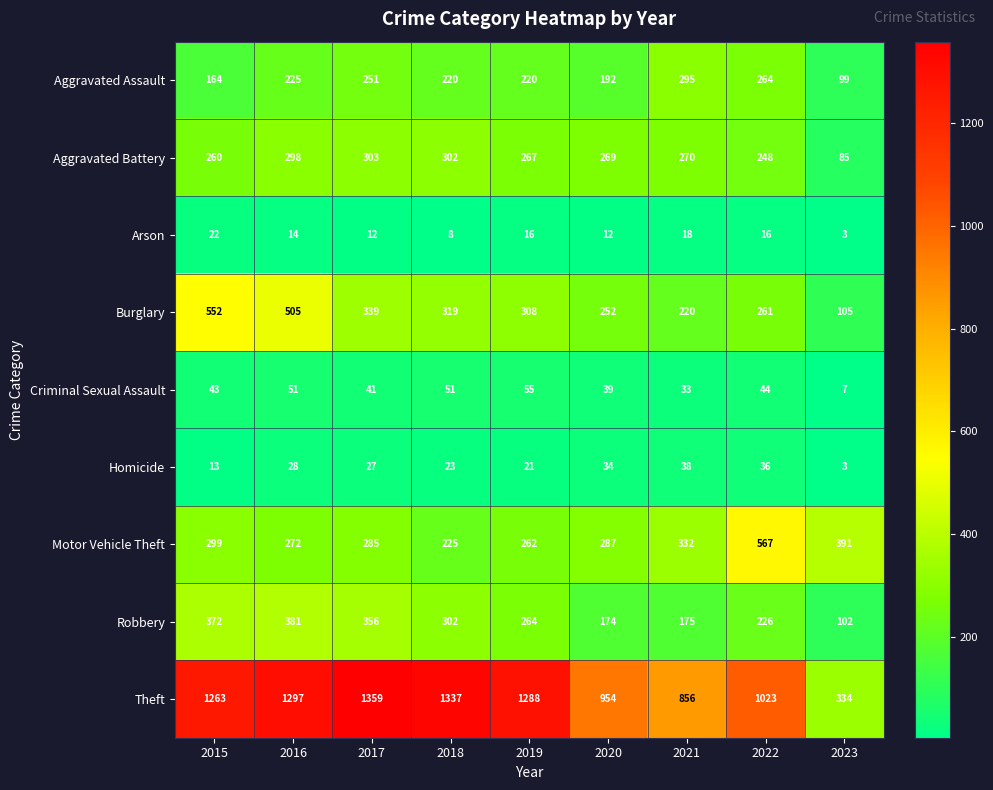

What is the difference between the Criminal Sexual Assault values at 2022 and 2017?

3